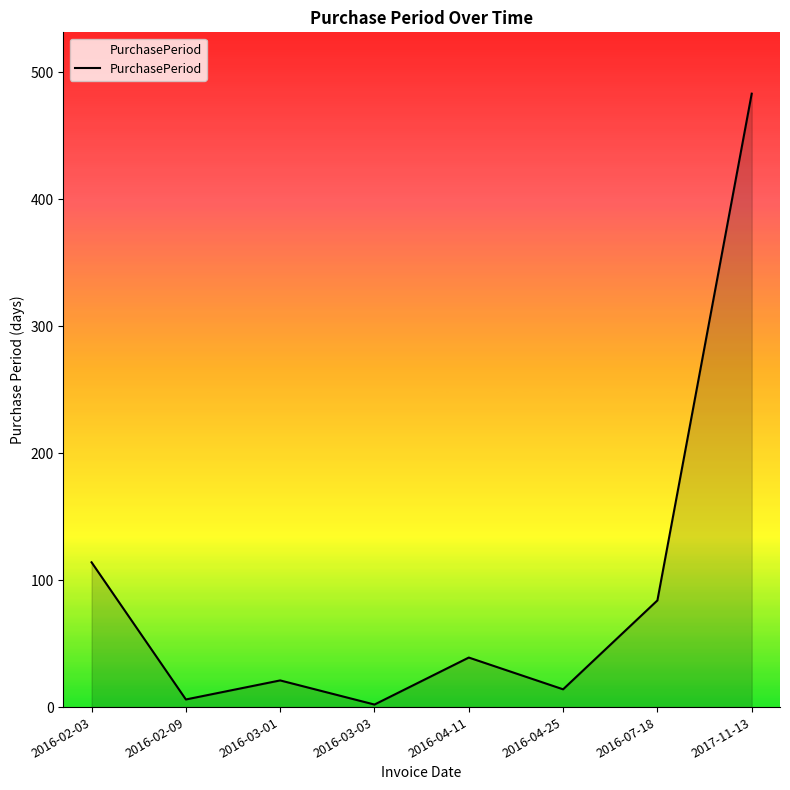

Between 2016-02-03 and 2016-07-18, which is larger?

2016-02-03